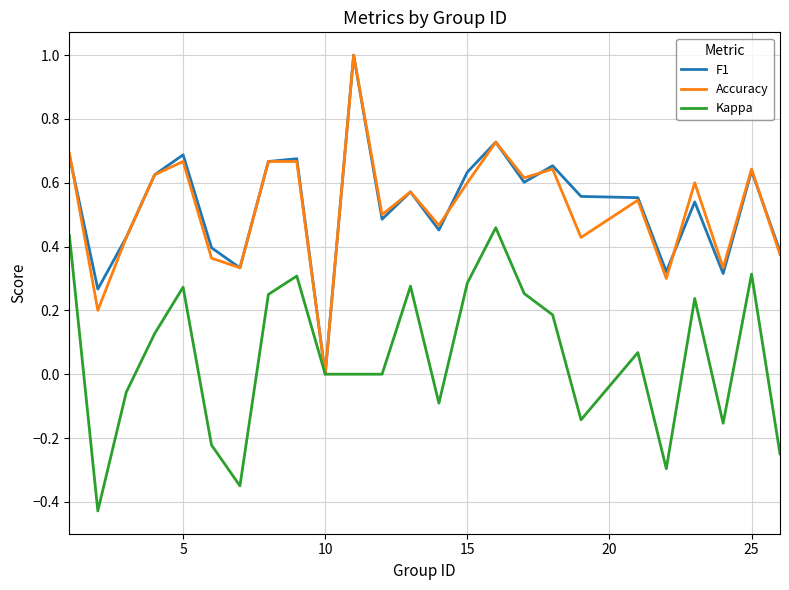

What is the maximum value for F1?

1.0